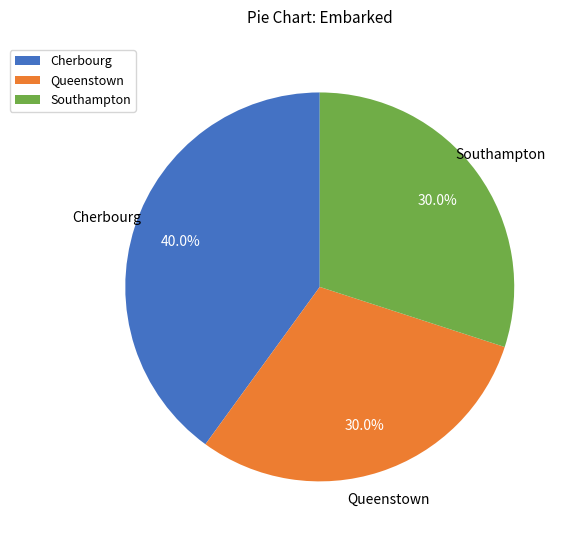

What is the largest slice in the pie chart?

Cherbourg